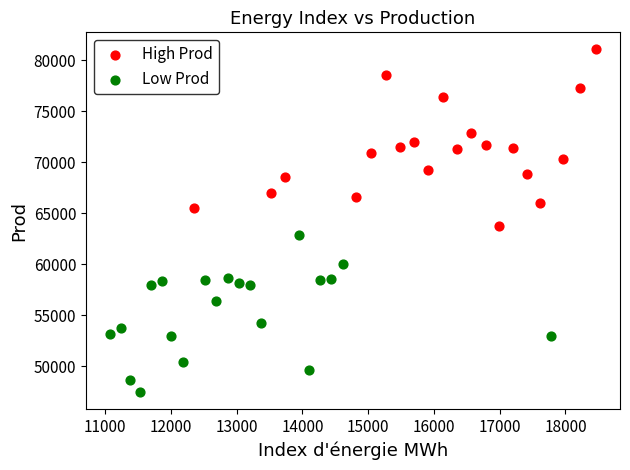

Which series contains the lowest Y value?

Low Prod